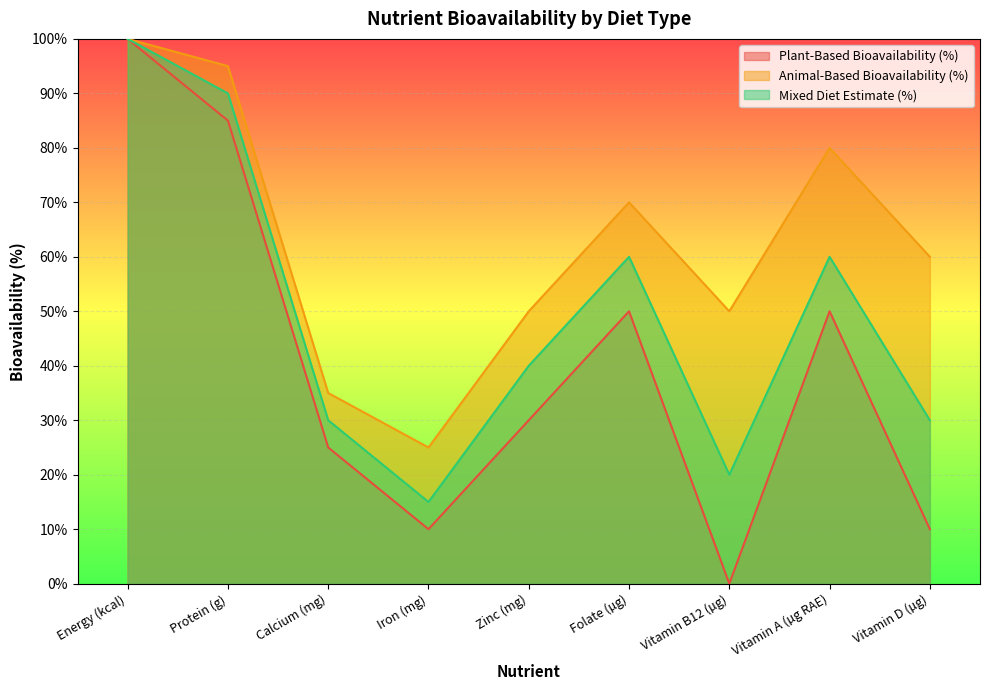

How many values in the Plant-Based Bioavailability (%) series are below 30?

4